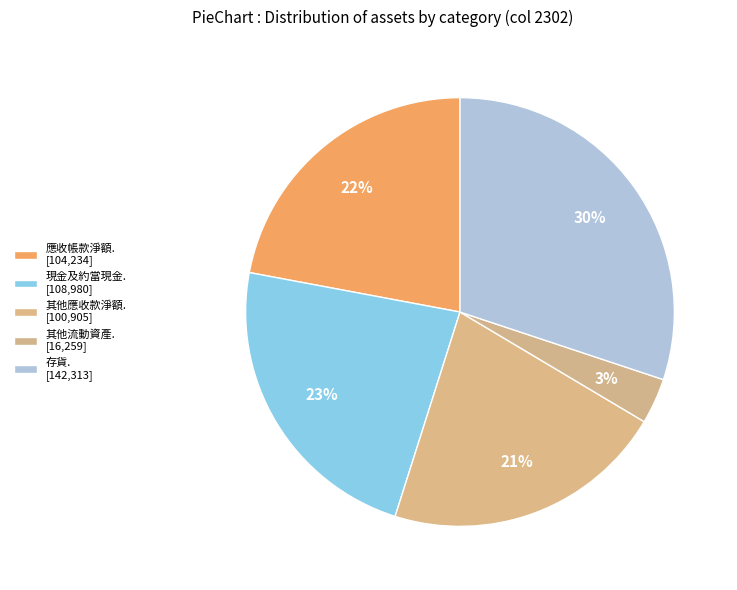

What is the smallest slice in the pie chart?

其他流動資產